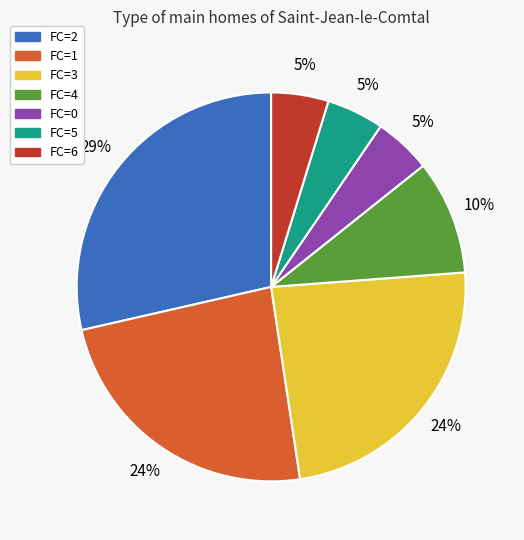

To the nearest percent, what is the difference between the largest and smallest slice percentages?

24%